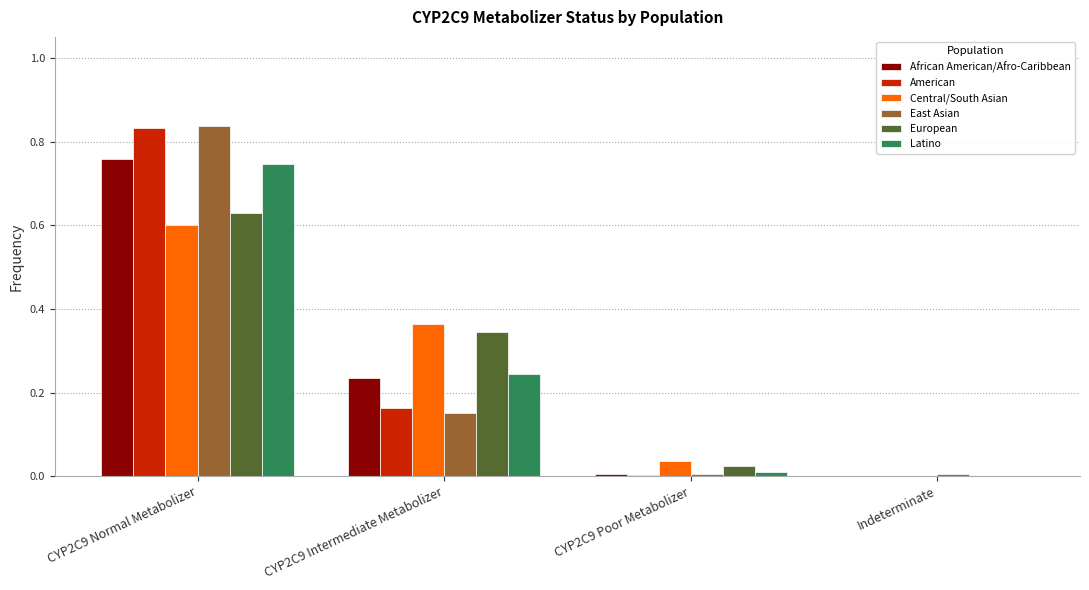

Which category has the highest value in the European series?

CYP2C9 Normal Metabolizer